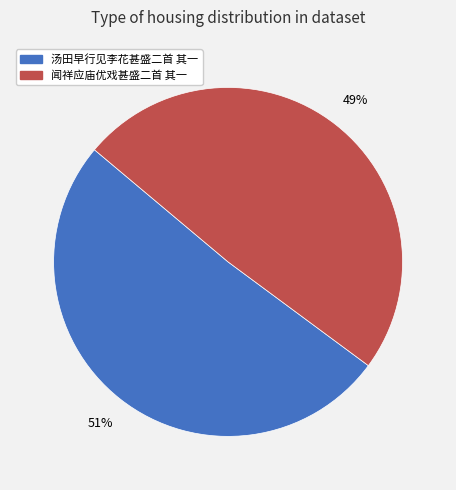

To the nearest percent, what portion does 闻祥应庙优戏甚盛二首 其一 represent?

49%